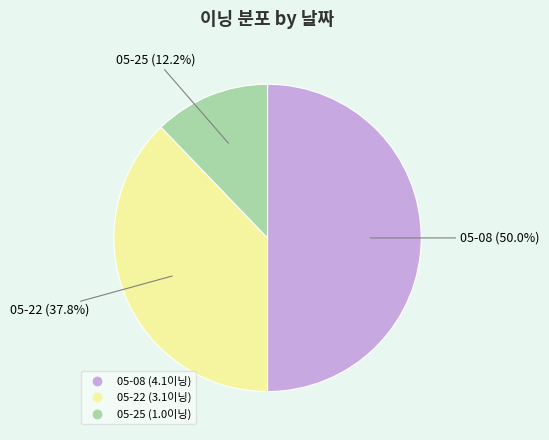

To the nearest percent, what is the average slice percentage?

33%